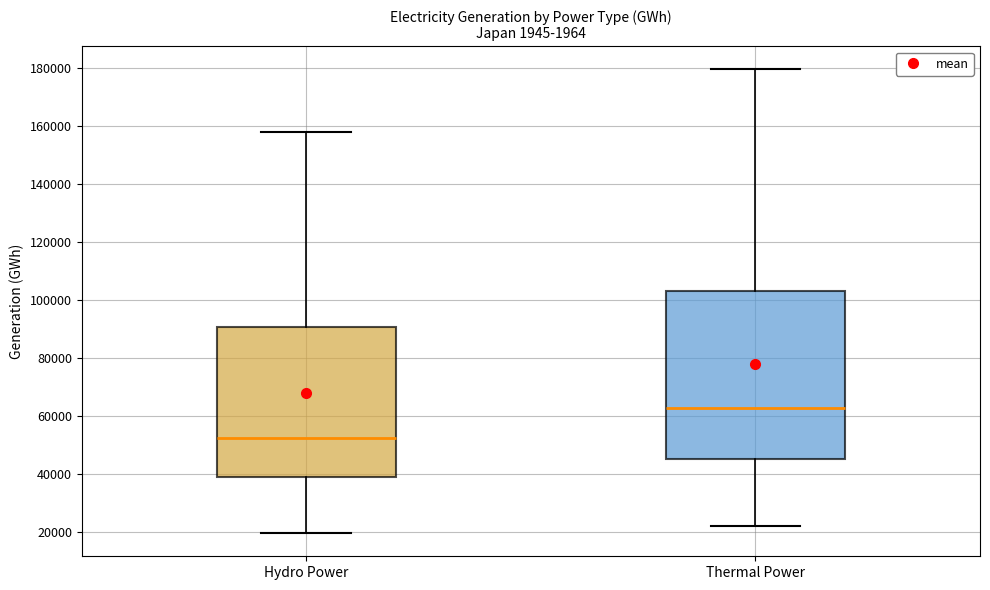

Which box is the tallest, from its lower edge to its upper edge?

Thermal Power